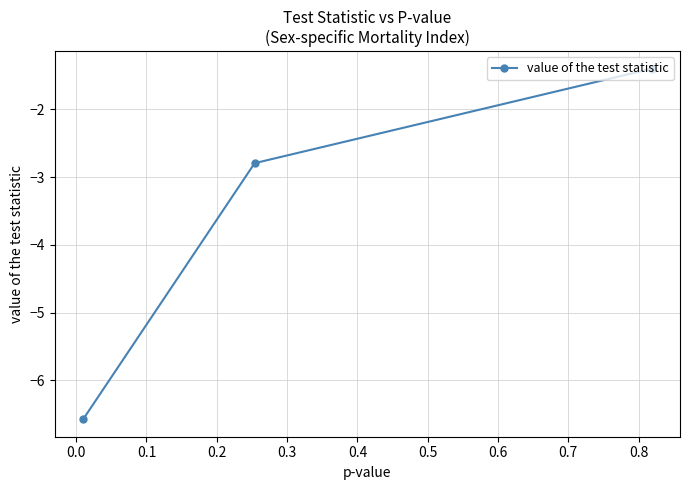

What is the average value?

-3.6